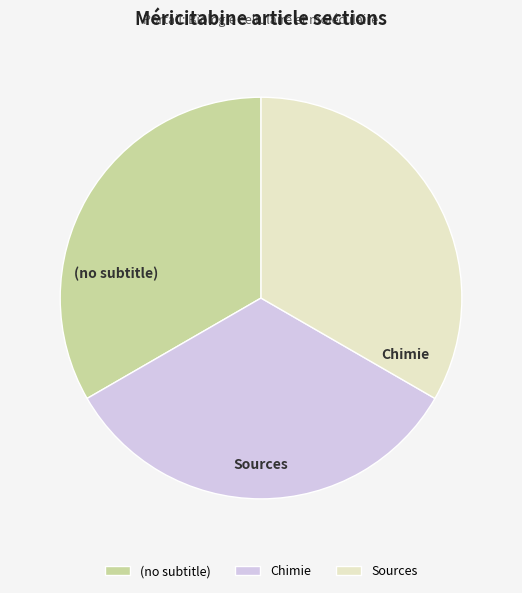

Rank the categories by value from lowest to highest.

(no subtitle), Chimie, Sources